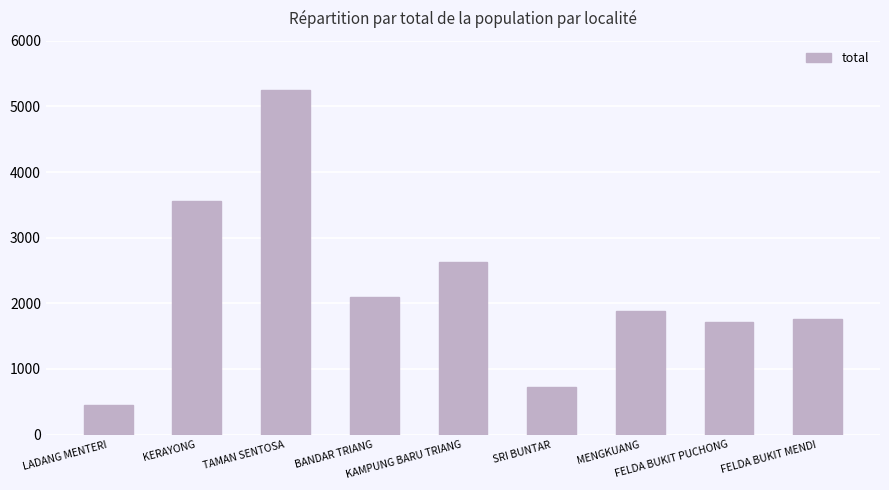

What is the change in value from TAMAN SENTOSA to KAMPUNG BARU TRIANG?

-2622